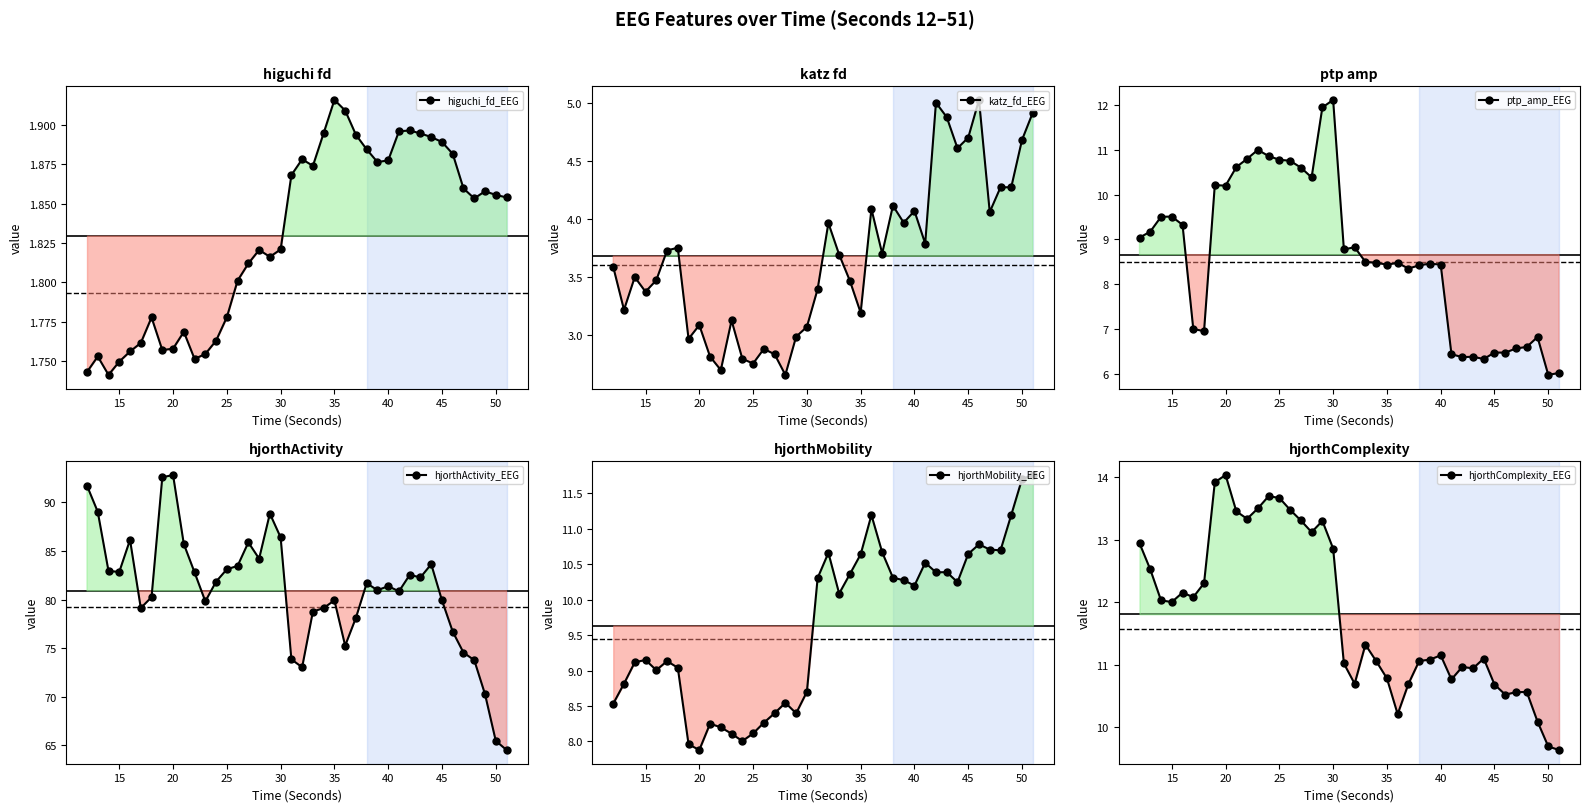

The value of katz_fd_EEG at 30 is 7.1. True or false?

False